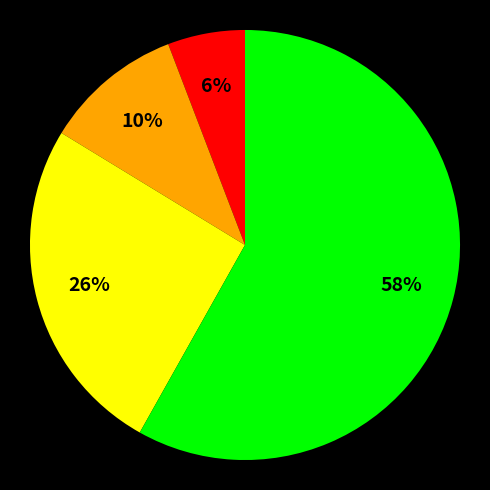

Is there a majority slice in this chart?

Yes